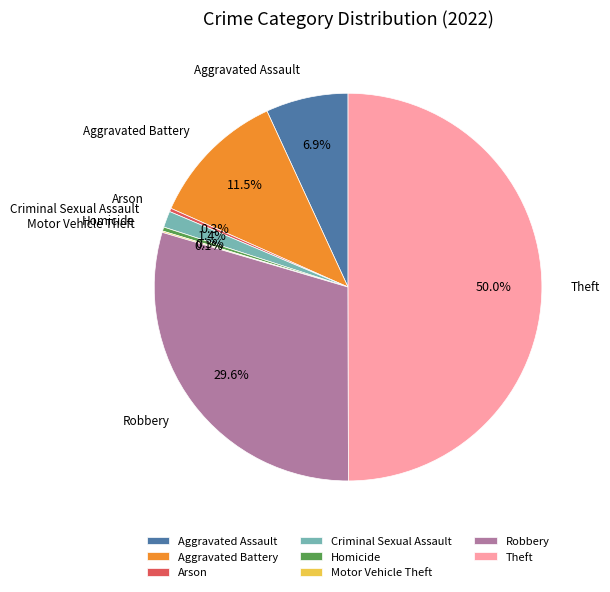

To the nearest percent, what portion does Robbery represent?

30%